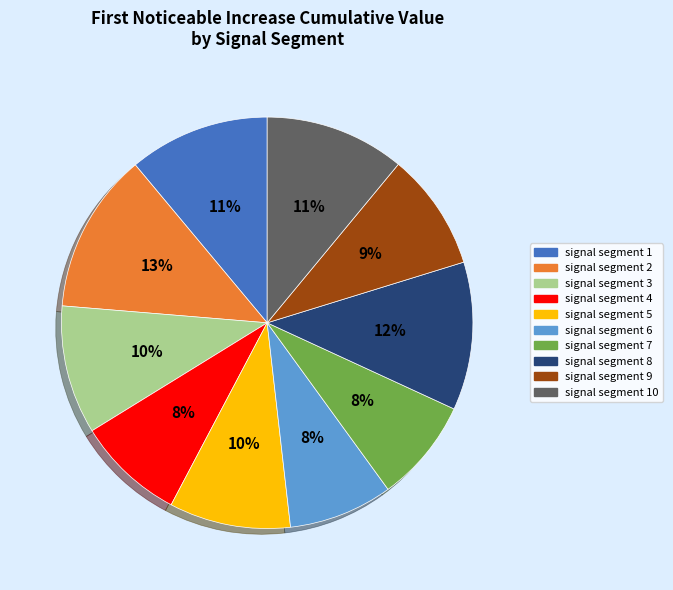

Does any single category account for the majority?

No